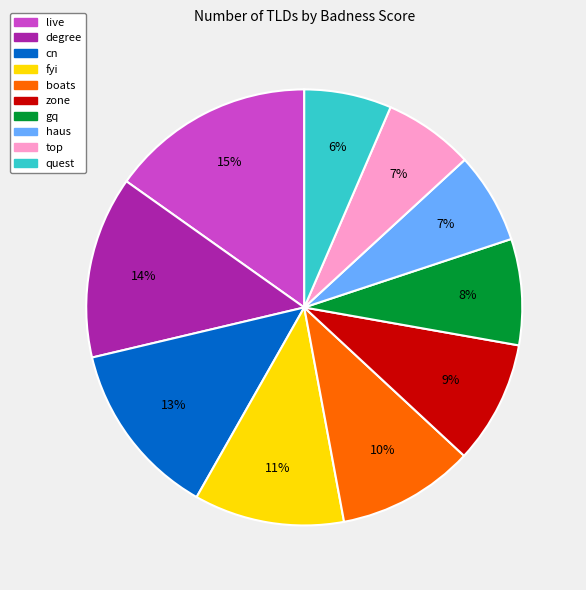

Does zone represent more than half of the total?

No